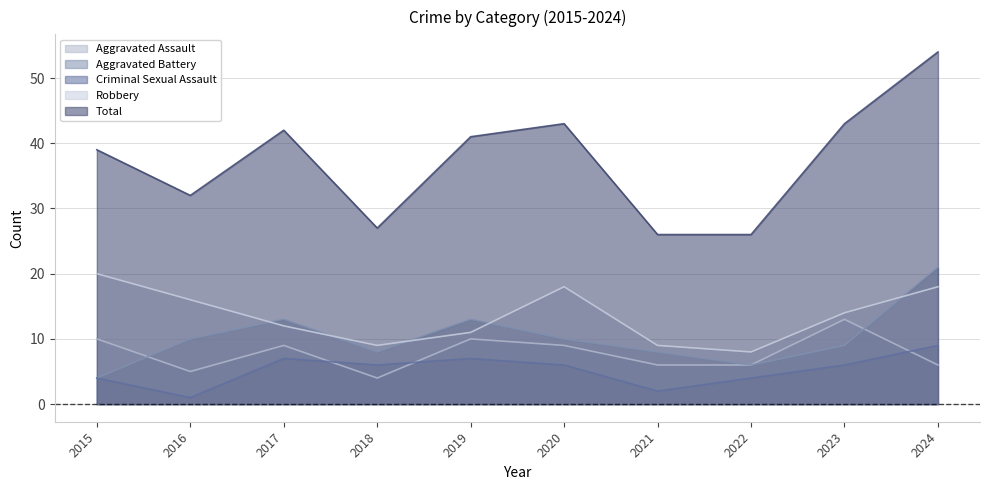

What is the difference between the highest and lowest values at 2016?

31